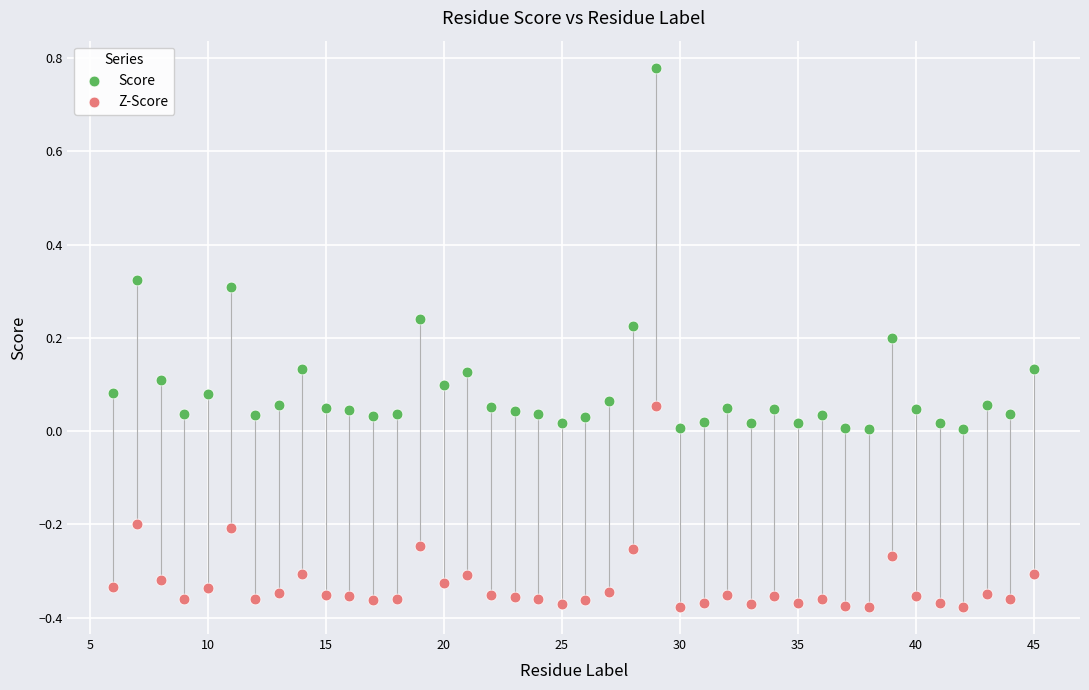

Across all data points, what is the range of Y values (max minus min)?

1.2